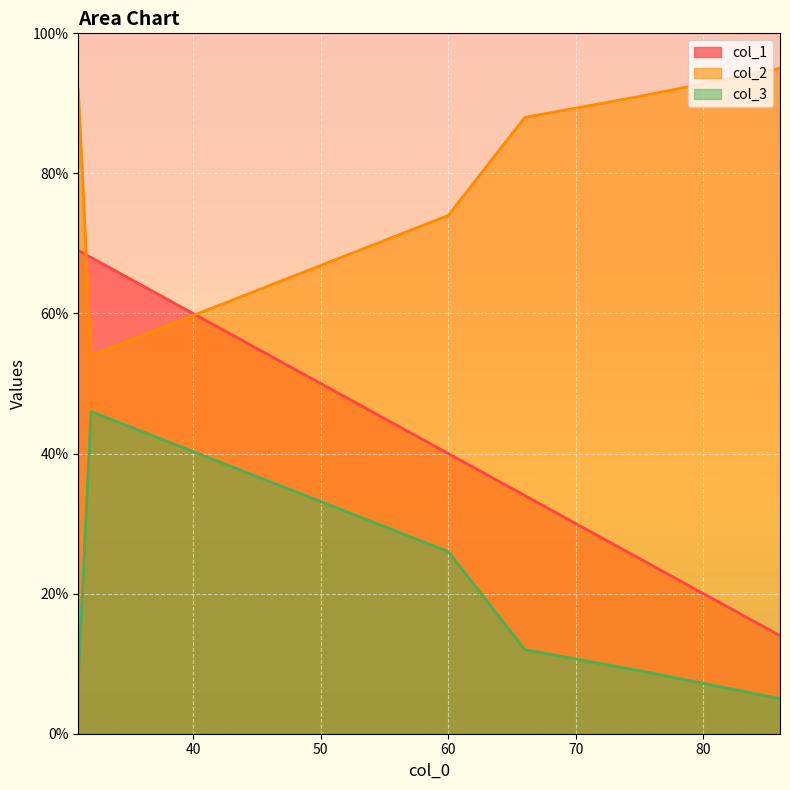

What is the average value of the col_1 series?

42